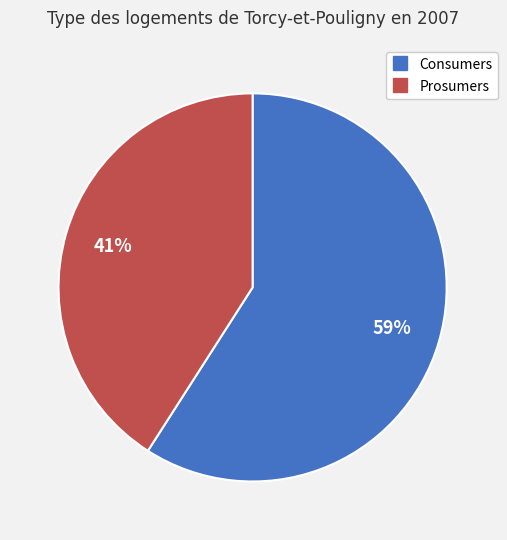

What is the smallest slice in the pie chart?

Prosumers